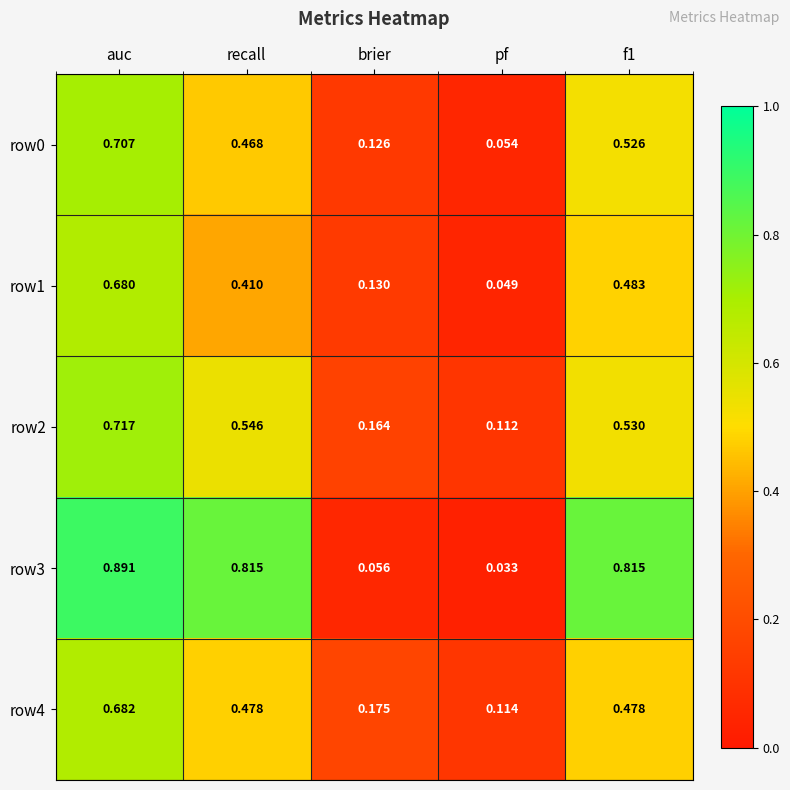

Which series has the largest total across all categories?

row3